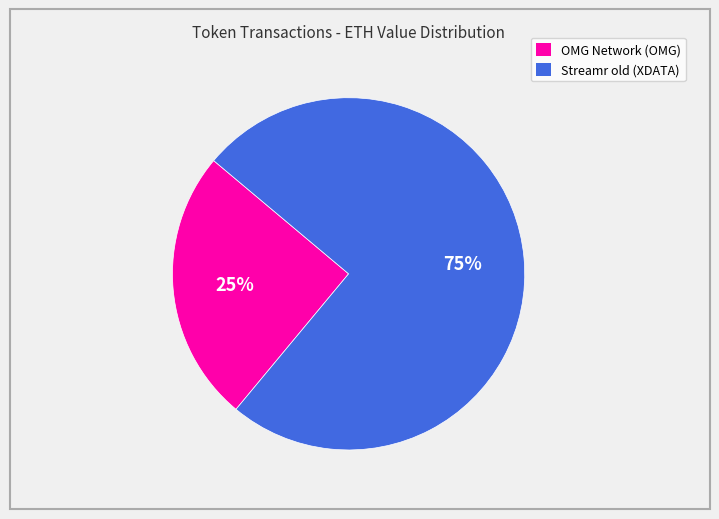

Which category has the smallest portion of the pie?

OMG Network (OMG)